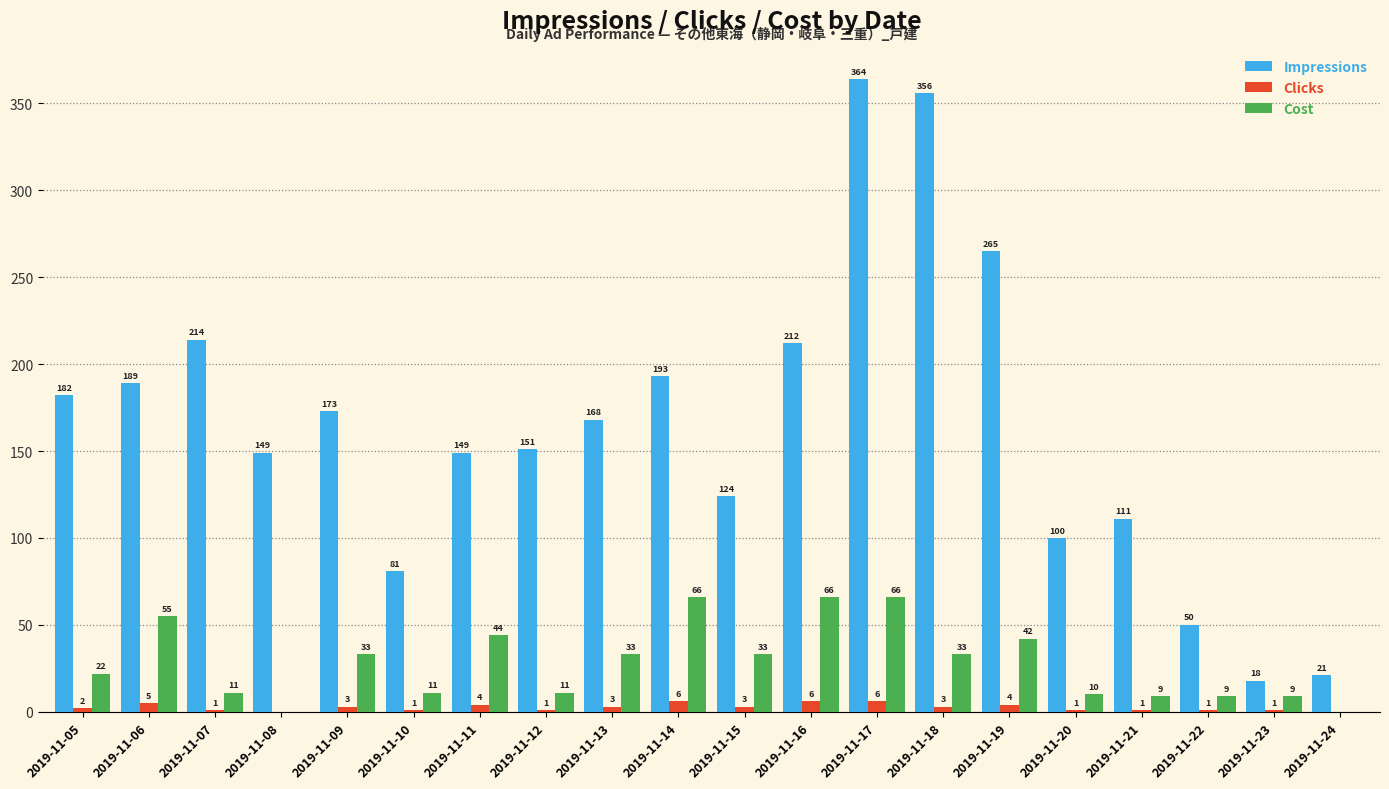

Reading right to left, extract all data points from this chart.

Impressions: 2019-11-24=21	2019-11-23=18	2019-11-22=50	2019-11-21=111	2019-11-20=100	2019-11-19=265	2019-11-18=356	2019-11-17=364	2019-11-16=212	2019-11-15=124	2019-11-14=193	2019-11-13=168	2019-11-12=151	2019-11-11=149	2019-11-10=81	2019-11-09=173	2019-11-08=149	2019-11-07=214	2019-11-06=189	2019-11-05=182
Clicks: 2019-11-24=0	2019-11-23=1	2019-11-22=1	2019-11-21=1	2019-11-20=1	2019-11-19=4	2019-11-18=3	2019-11-17=6	2019-11-16=6	2019-11-15=3	2019-11-14=6	2019-11-13=3	2019-11-12=1	2019-11-11=4	2019-11-10=1	2019-11-09=3	2019-11-08=0	2019-11-07=1	2019-11-06=5	2019-11-05=2
Cost: 2019-11-24=0	2019-11-23=9	2019-11-22=9	2019-11-21=9	2019-11-20=10	2019-11-19=42	2019-11-18=33	2019-11-17=66	2019-11-16=66	2019-11-15=33	2019-11-14=66	2019-11-13=33	2019-11-12=11	2019-11-11=44	2019-11-10=11	2019-11-09=33	2019-11-08=0	2019-11-07=11	2019-11-06=55	2019-11-05=22